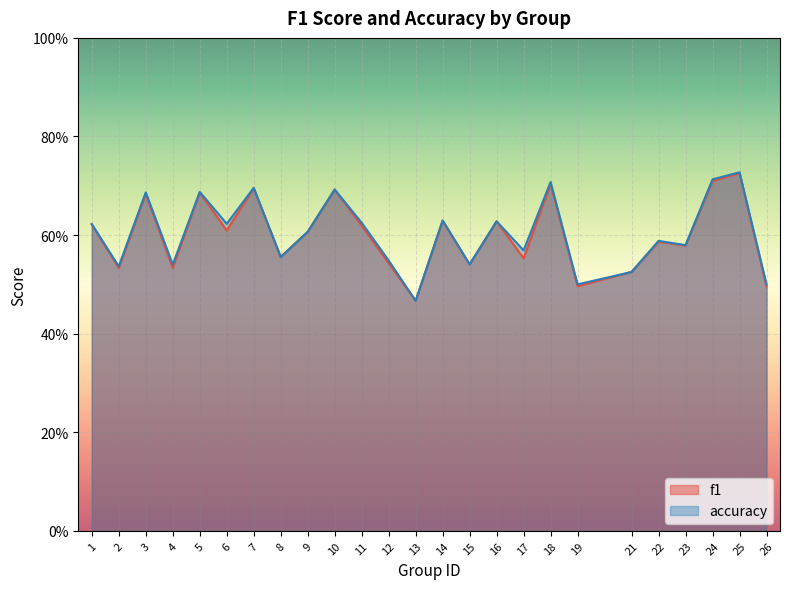

Rank the series by their maximum value, from highest to lowest.

accuracy, f1